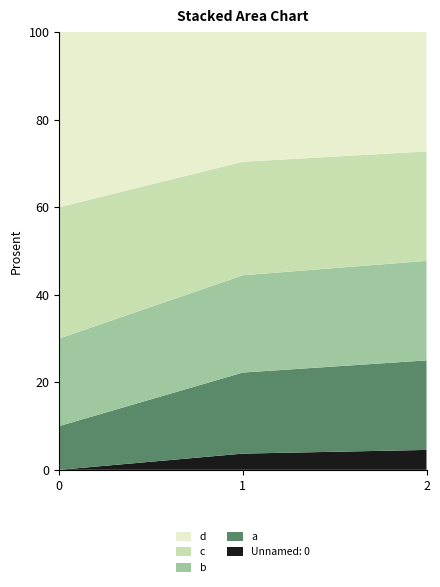

What is the total value across all series at 2?

100.0